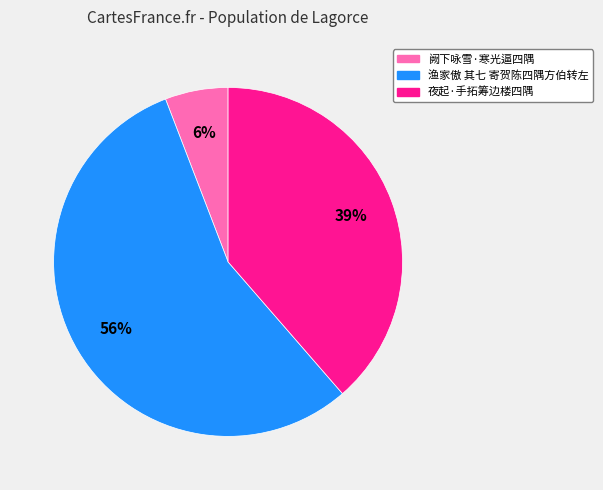

Which category has the biggest portion of the pie?

渔家傲 其七 寄贺陈四隅方伯转左